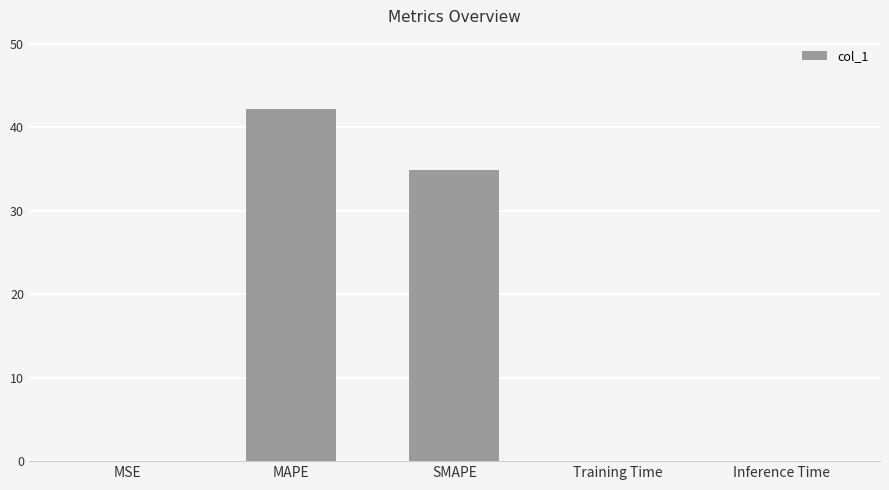

Is it true that the value at MAPE is 42.2?

True